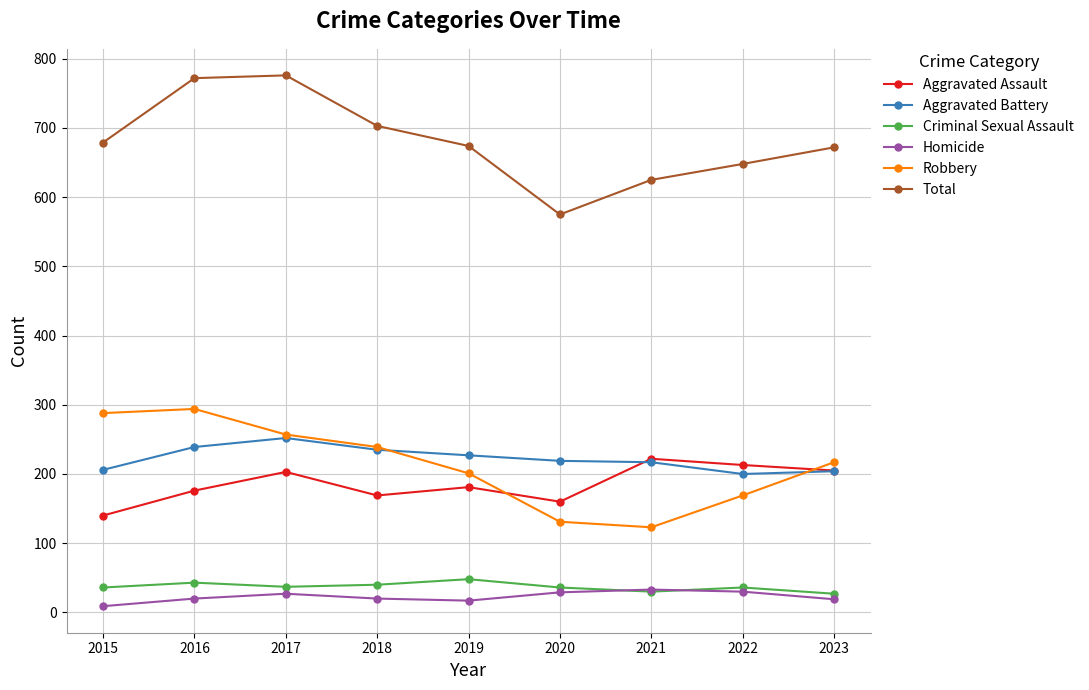

What is the highest value of the Robbery series?

294